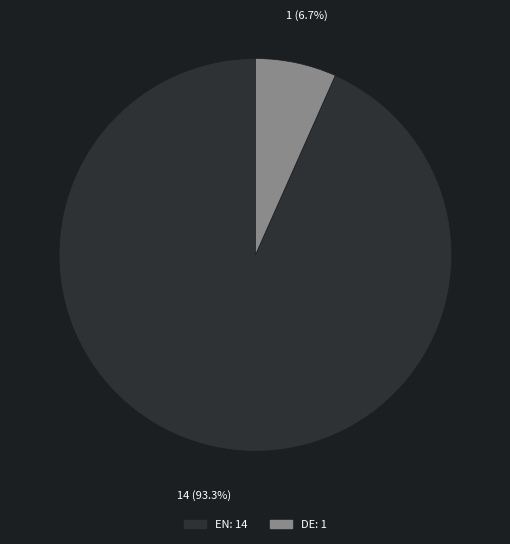

Between EN and DE, which is larger?

EN